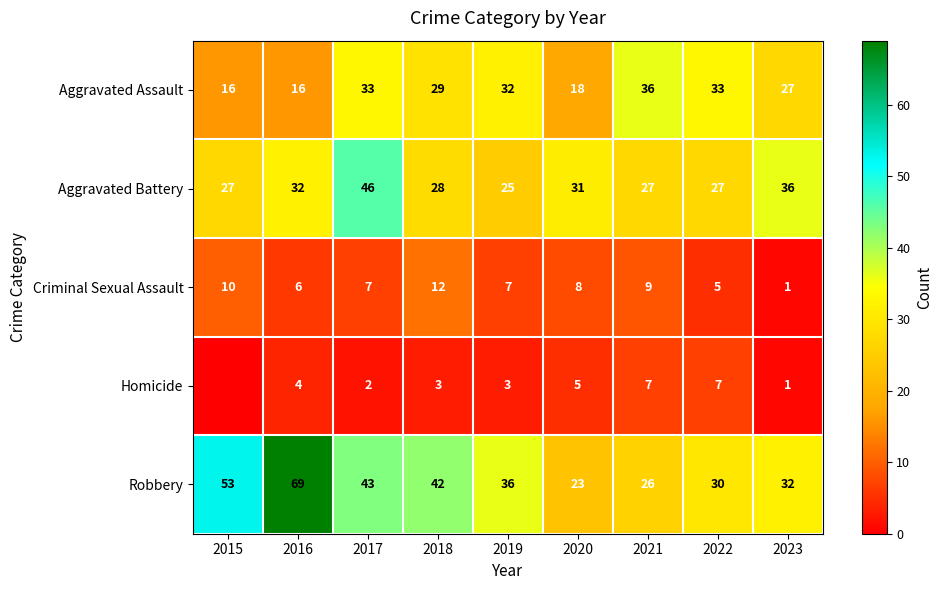

True or false: Criminal Sexual Assault has a value of 3 at 2017.

False